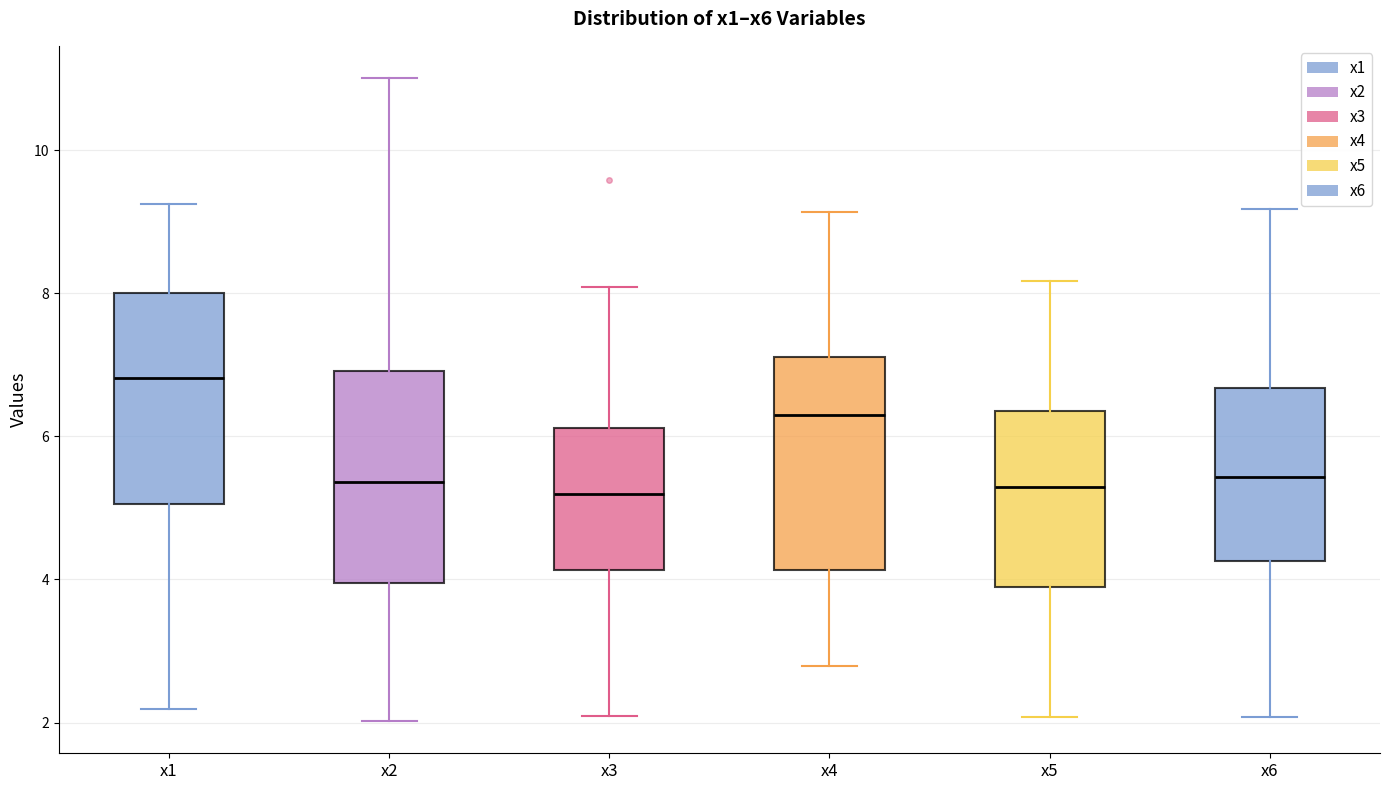

Where is the upper edge of the box for x3 on the y-axis? The values are not printed on the chart, so give them approximately, as read against the axis.

6.2